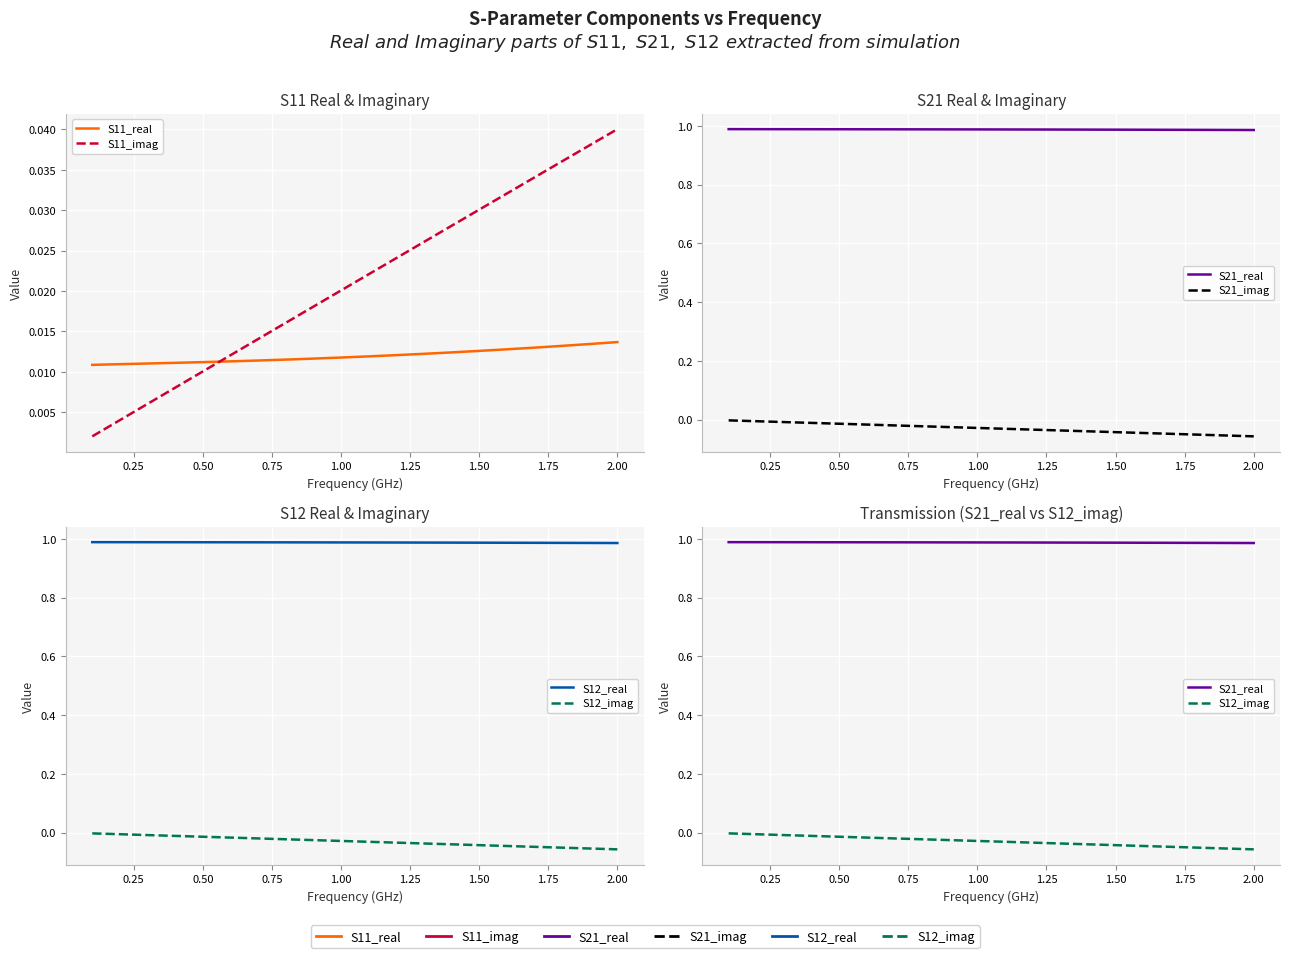

True or false: S21_imag and S12_real intersect in this chart.

False